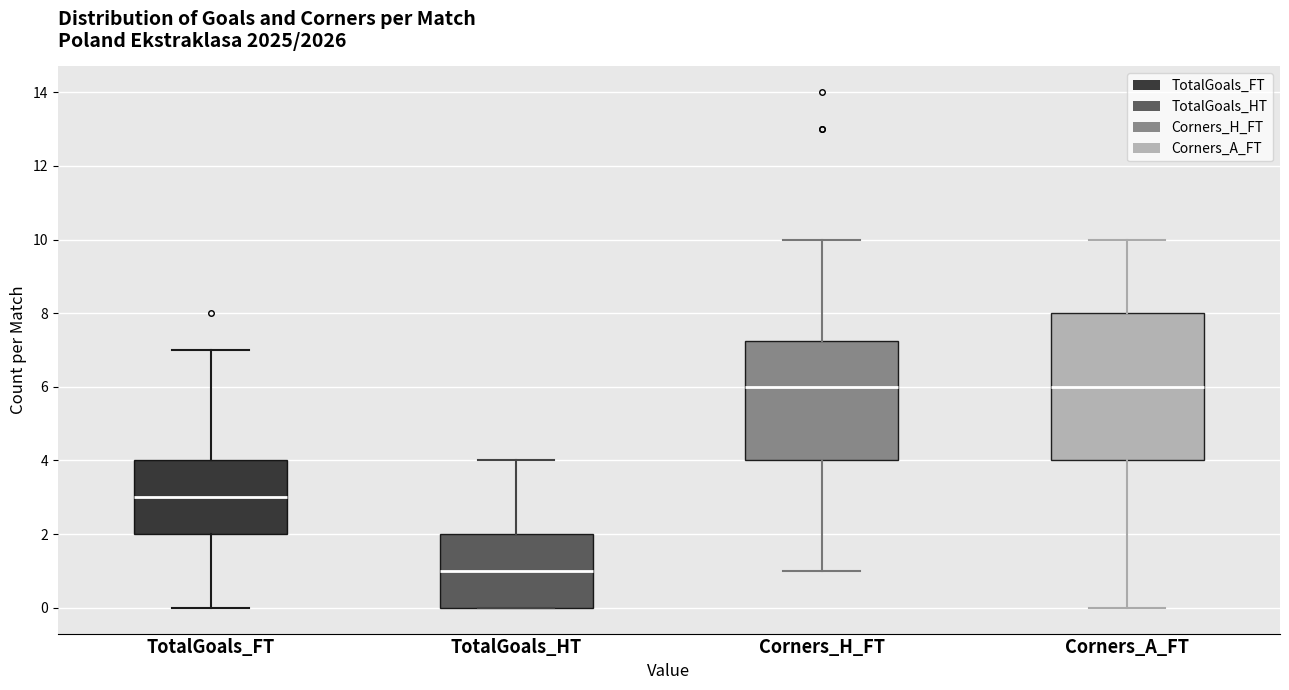

Which box's median line is the lowest?

TotalGoals_HT